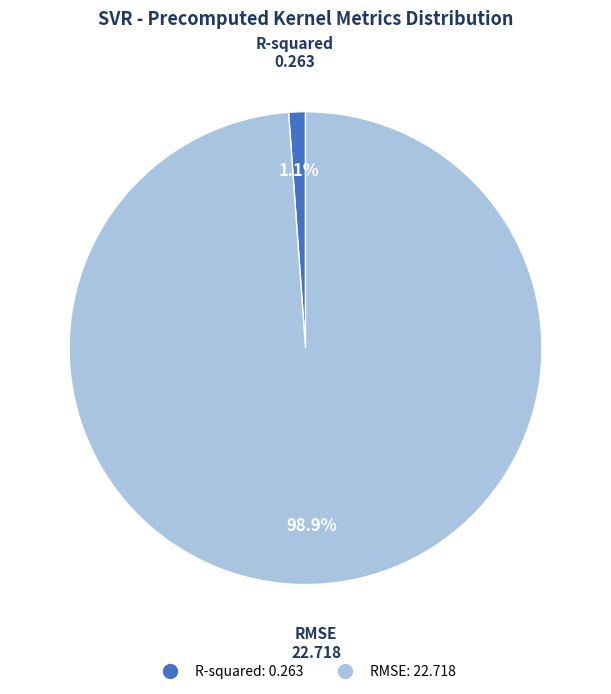

How many segments does this pie chart have?

2